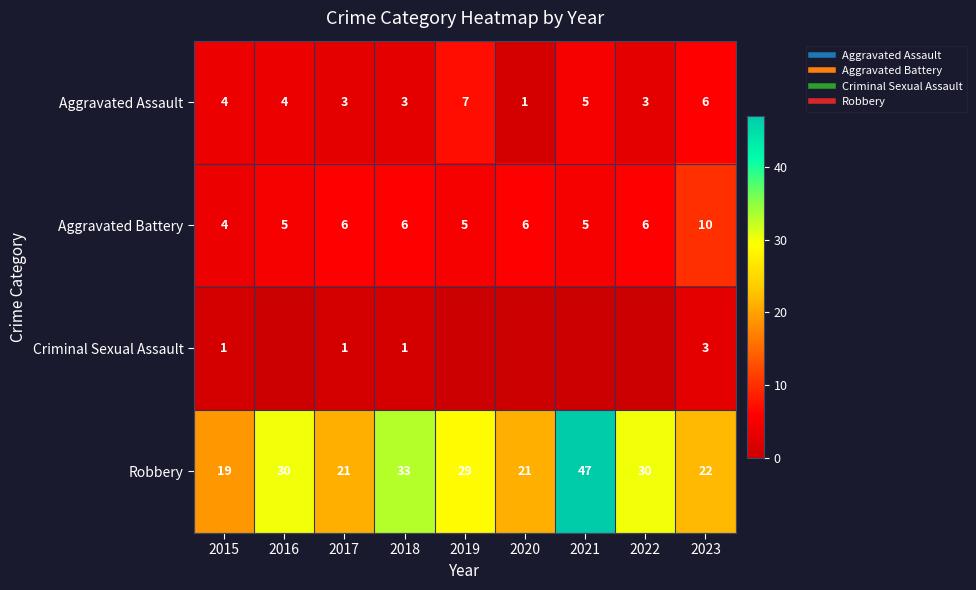

What is the greatest value displayed?

47